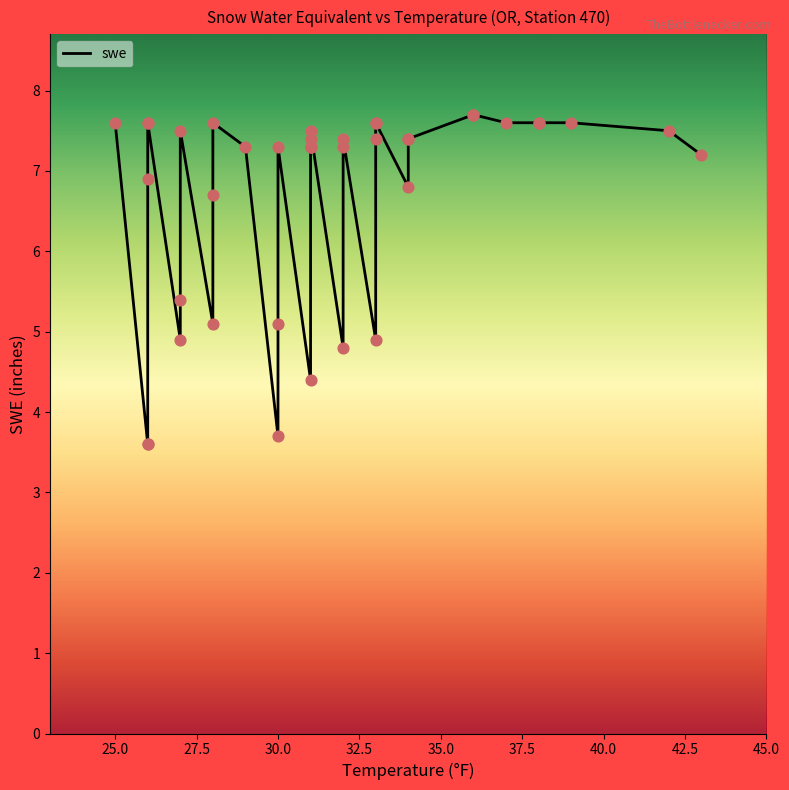

What is the change in value from 19 to 39?

-0.5